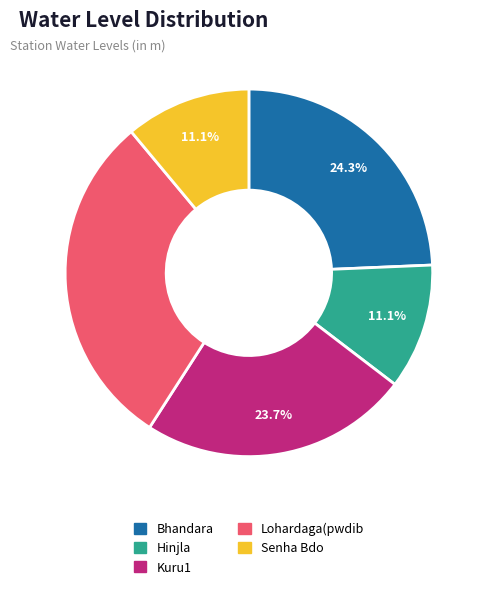

To the nearest percent, what percentage of the pie is Senha Bdo?

11%